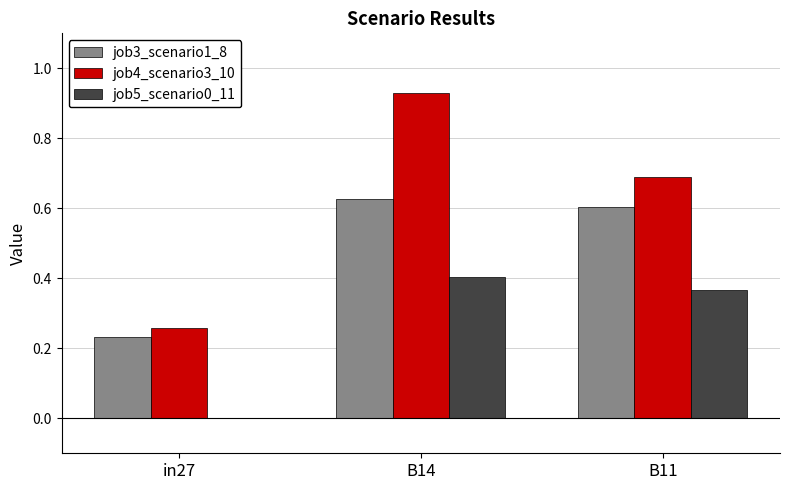

The job5_scenario0_11 series shows -0.2 at in27. True or false?

False